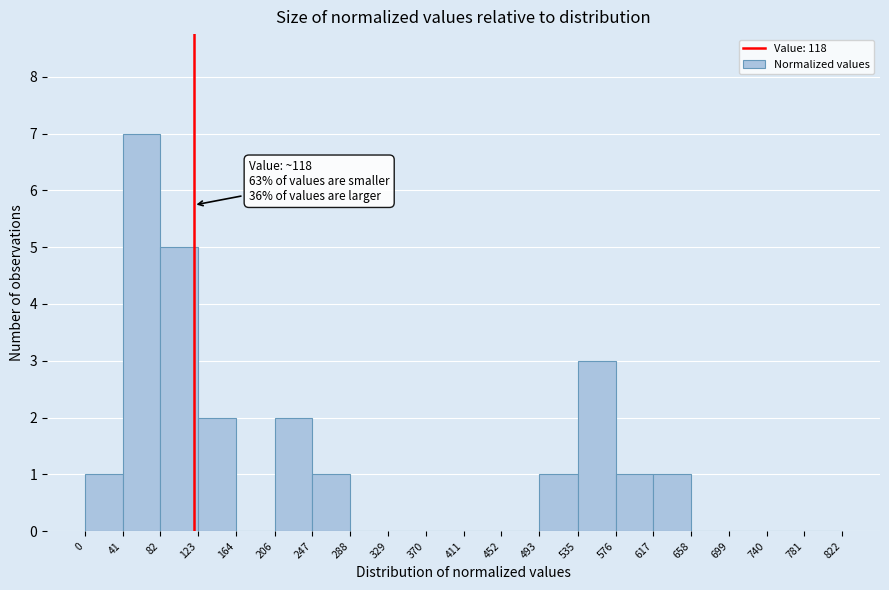

Which range on the x-axis has the tallest bar?

41 to 82